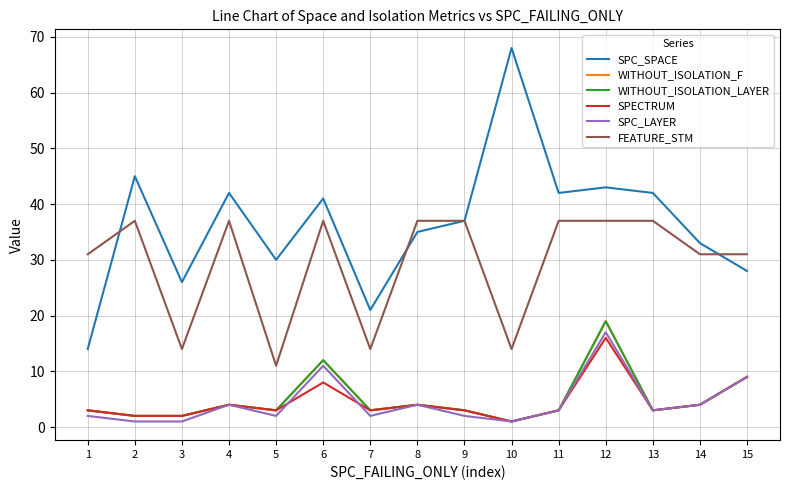

Is this an area chart (filled region under the line)?

No